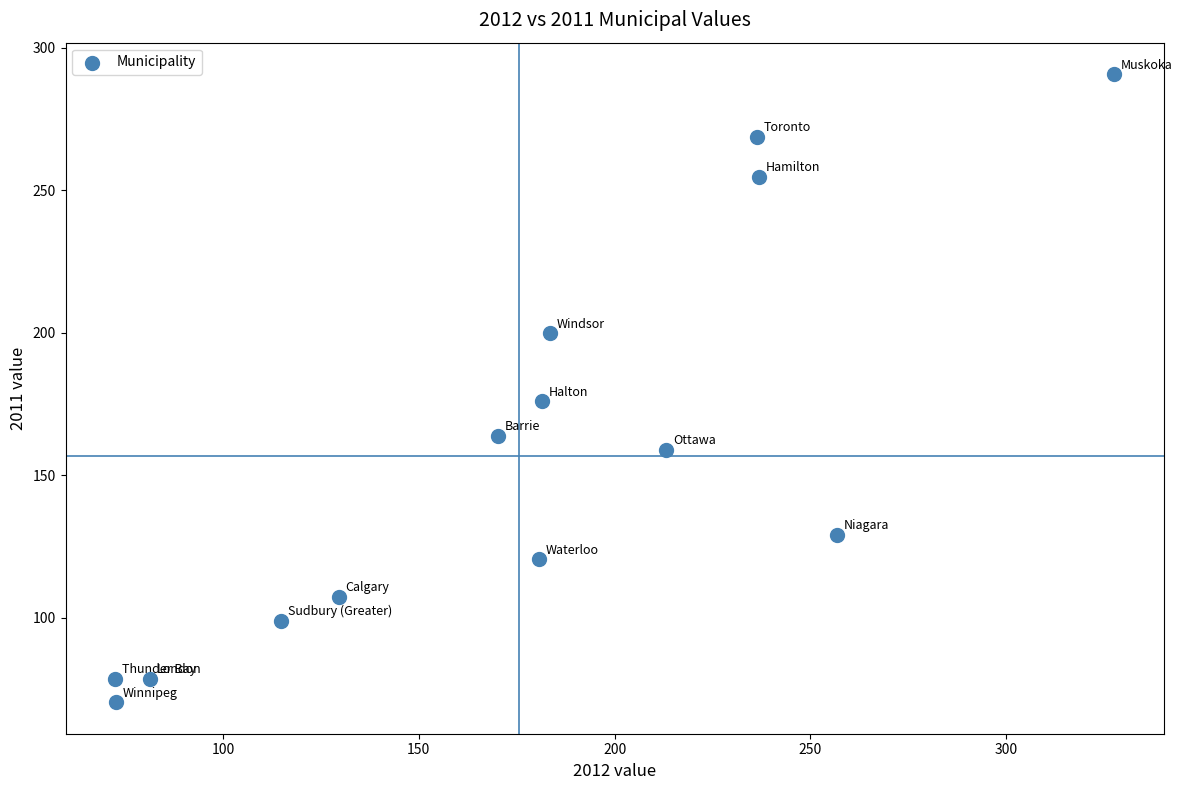

What is the range of Y values (max minus min)?

220.4